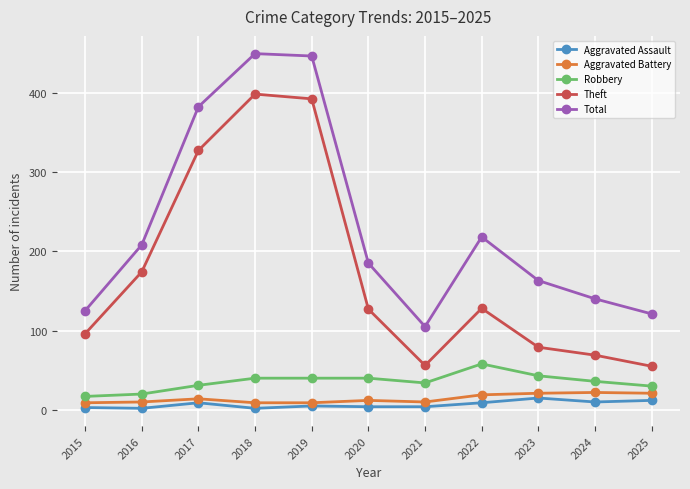

How many interior local peaks does the Theft series have?

2